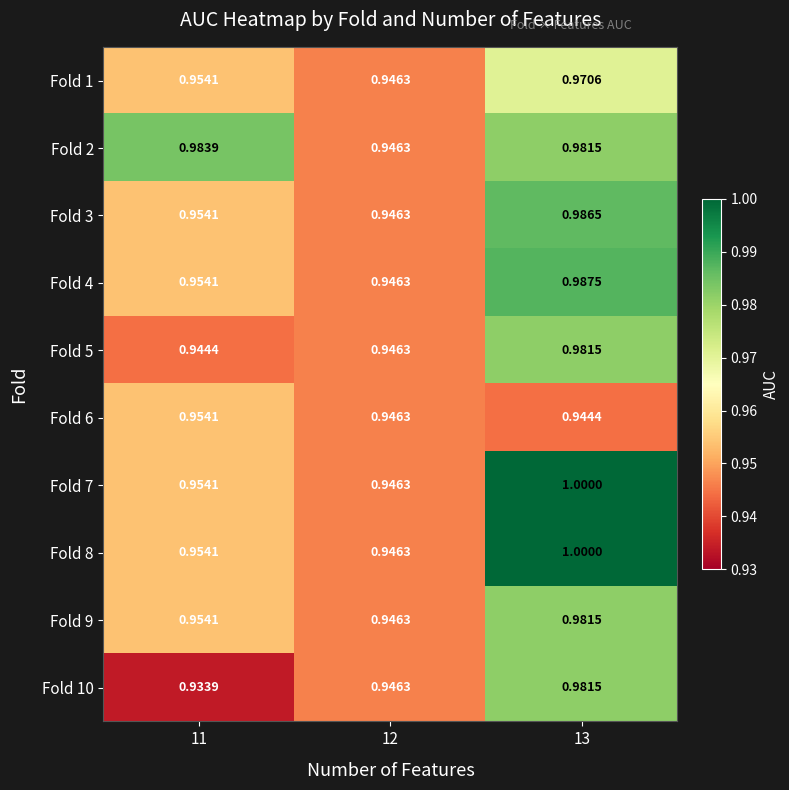

Is the value of Fold 1 at 11 greater than the value of Fold 9 at 12?

Yes